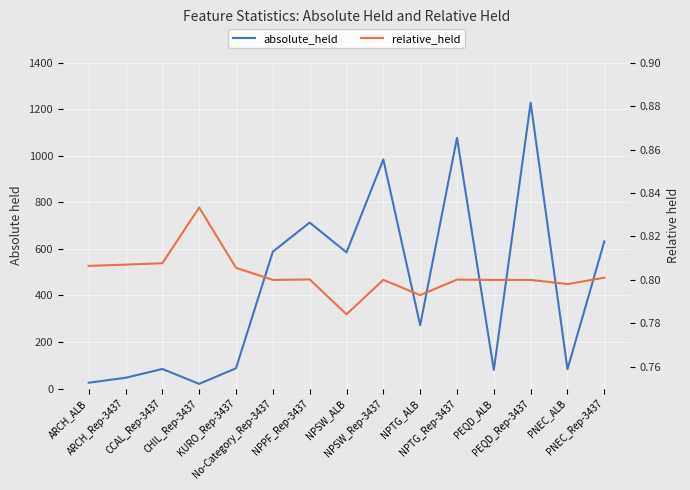

What is the label of the 9th point from the right?

NPPF_Rep-3437